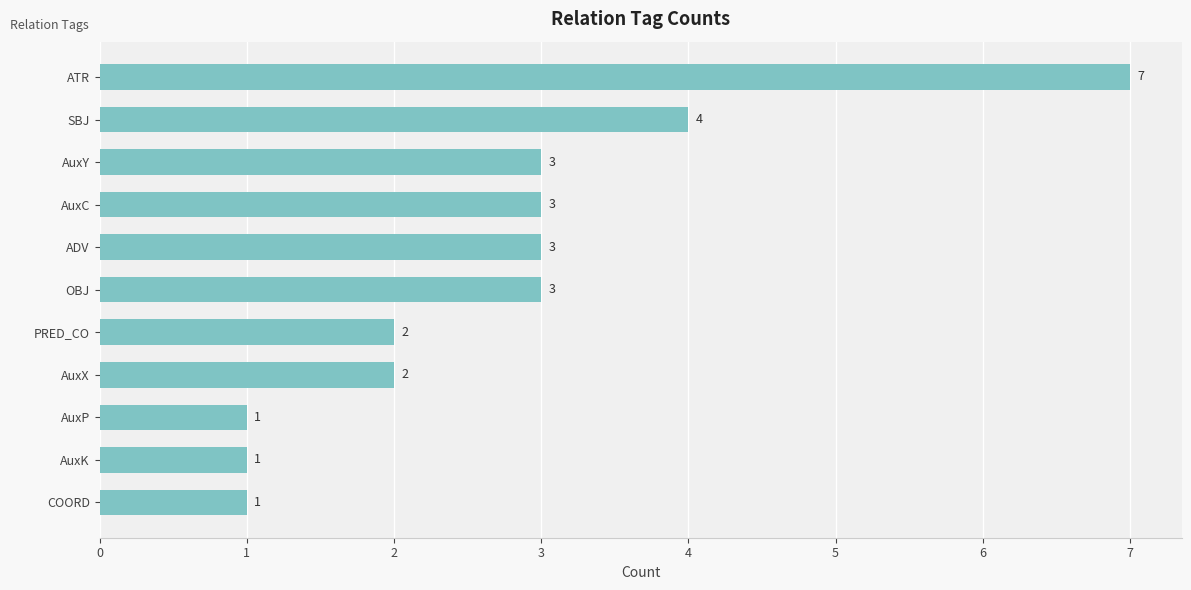

Count the number of categories in the chart.

11